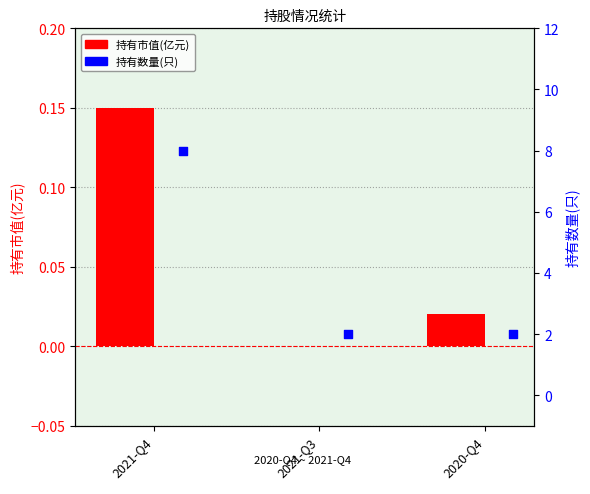

Which series contains the highest Y value?

持有数量(只)